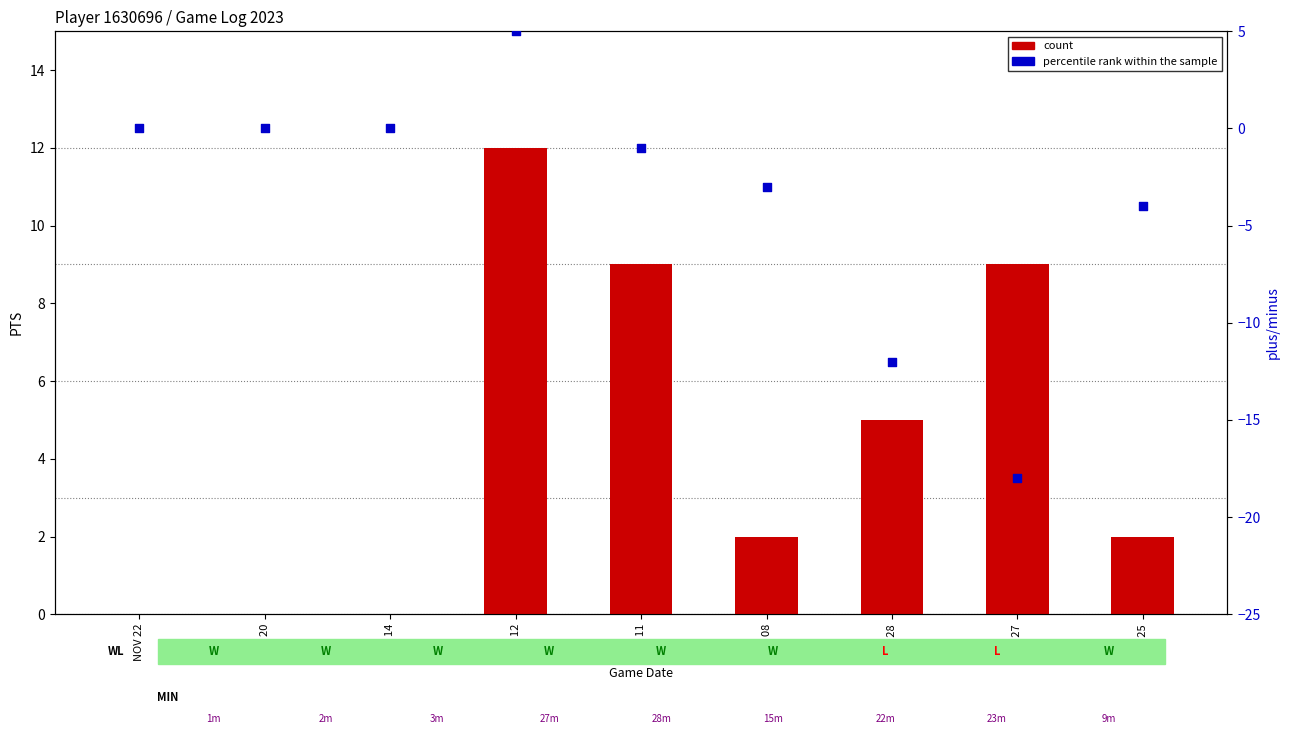

Which series has the largest Y range (max minus min)?

percentile rank within the sample